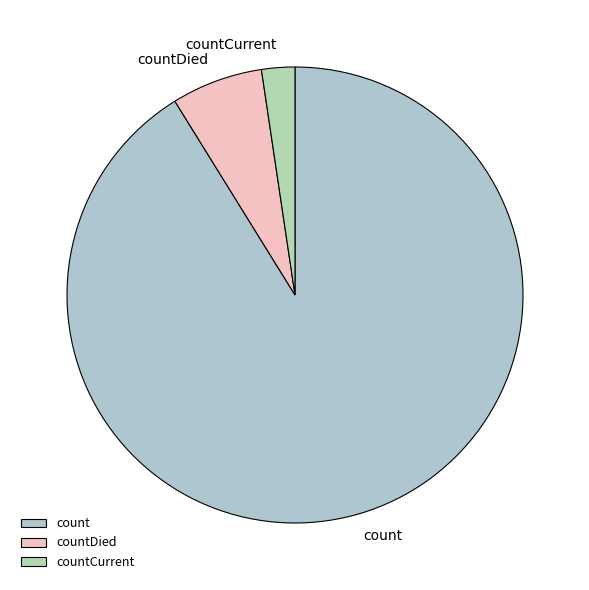

Do countDied and count together represent more than half of the pie?

Yes